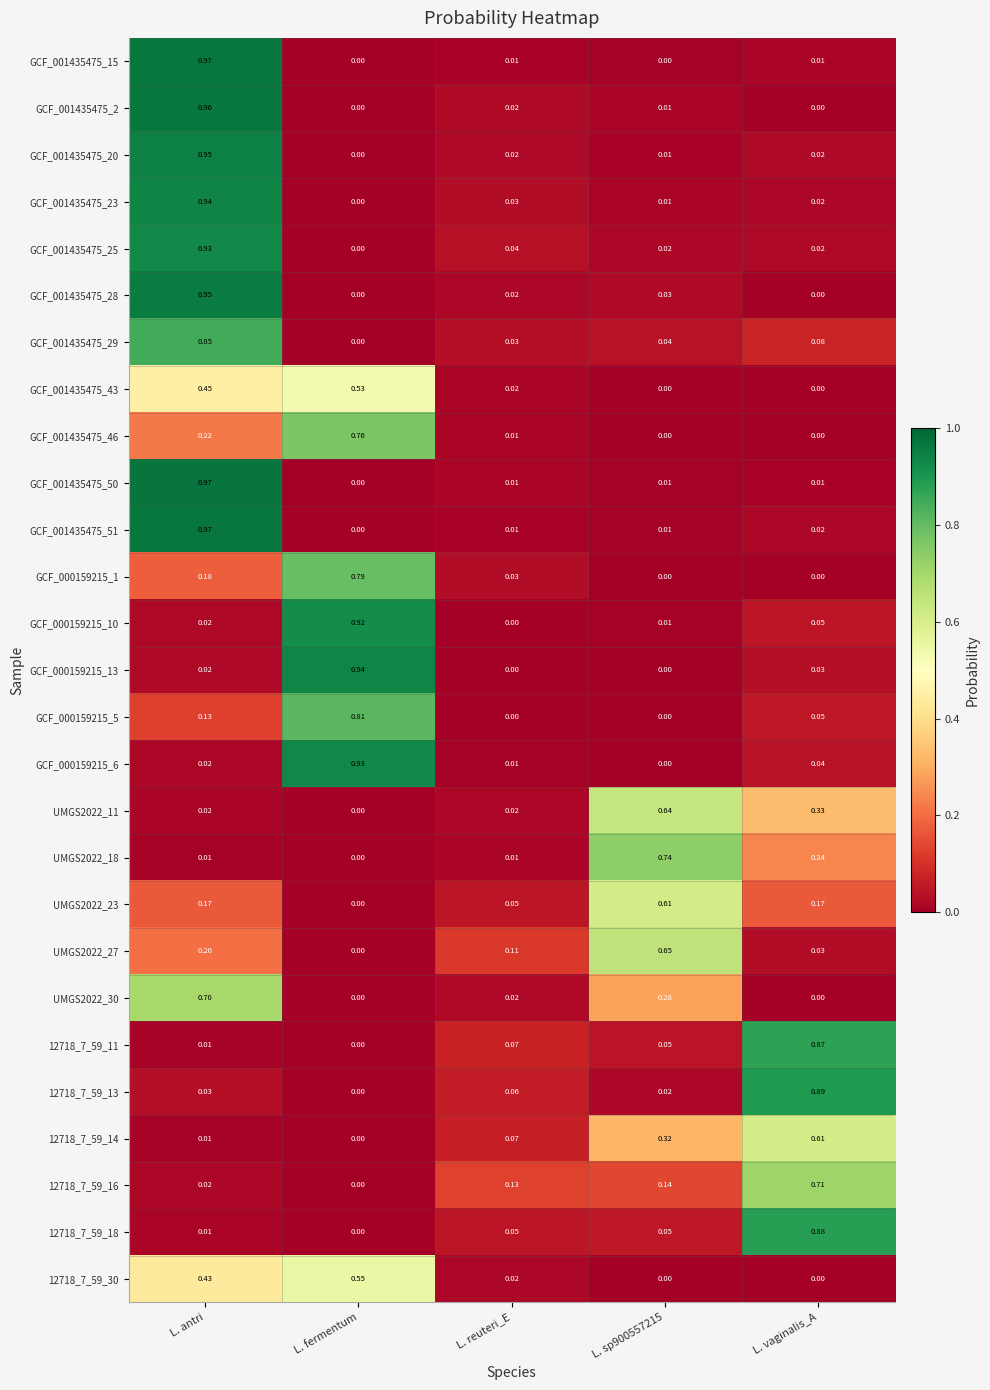

Which category has the highest value across all series?

L. antri